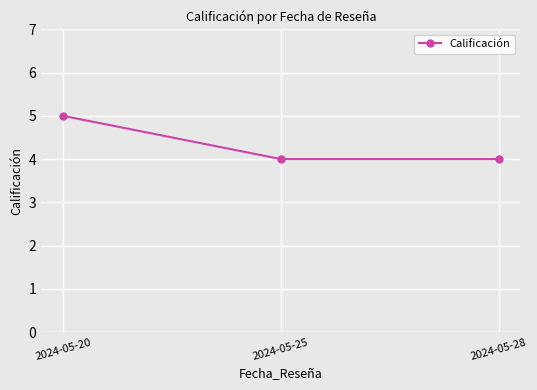

What is the smallest value displayed?

4